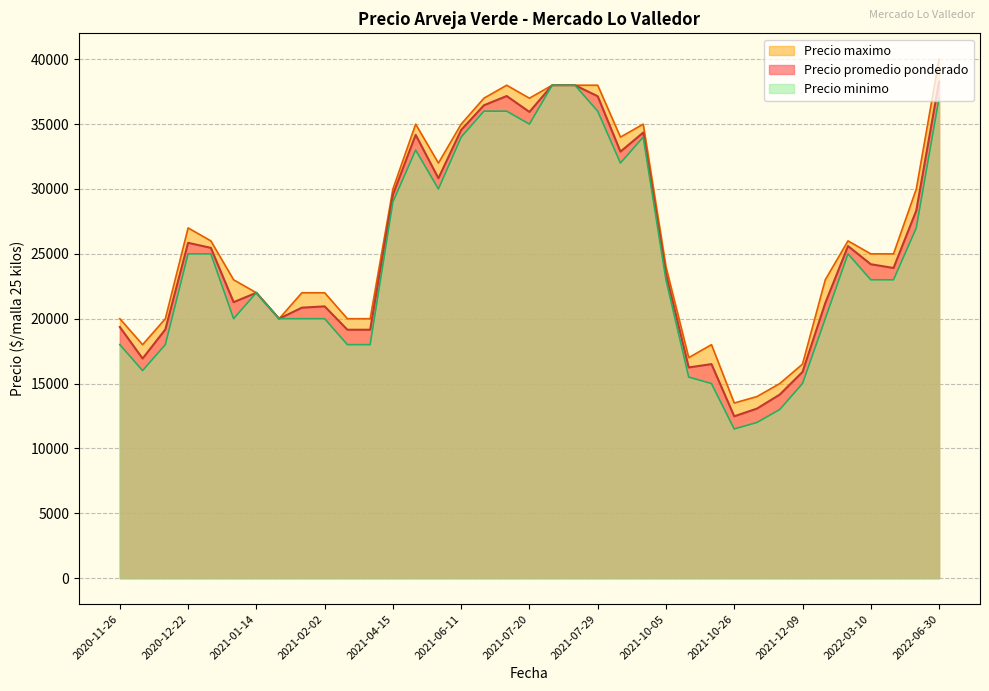

The value of Precio maximo at 2022-01-27 is 23000. True or false?

True